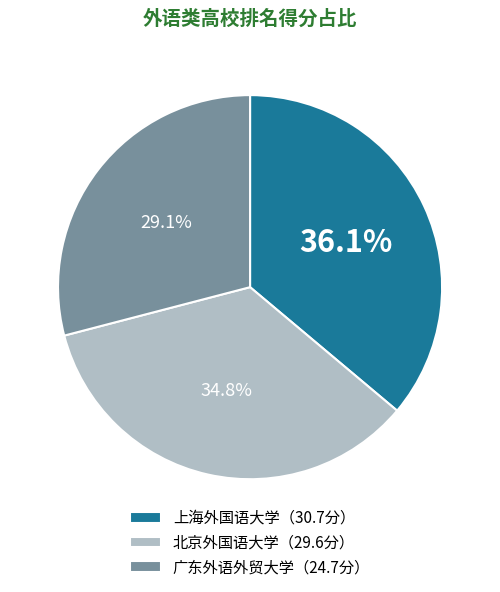

Does any single category account for the majority?

No